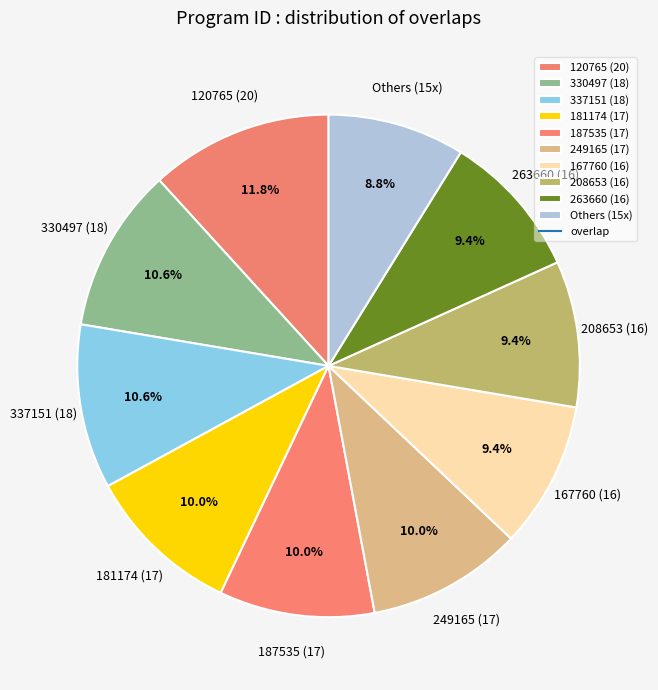

Combined, what portion of the pie is 181174 (17) and 337151 (18)?

20.6%